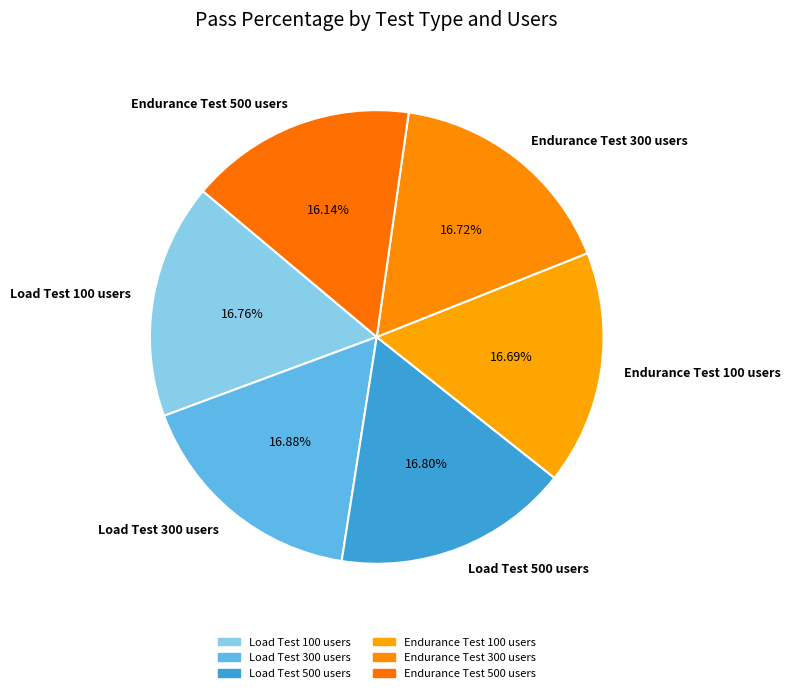

How many slices are in this pie chart?

6